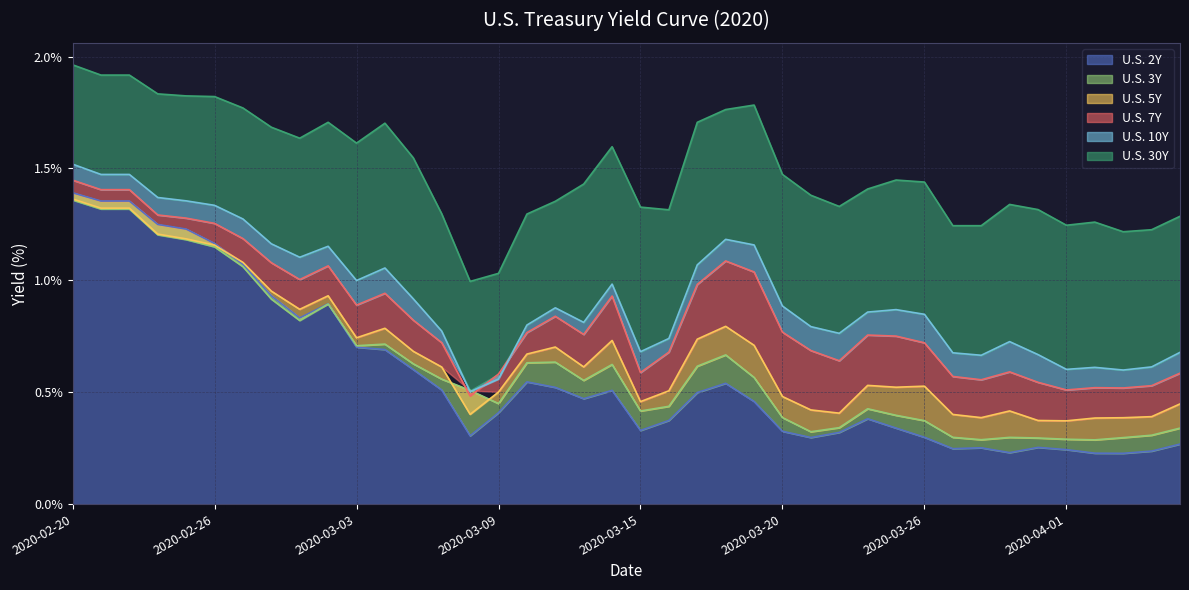

The value of U.S. 2Y at 2020-02-26 is 2.0. True or false?

False